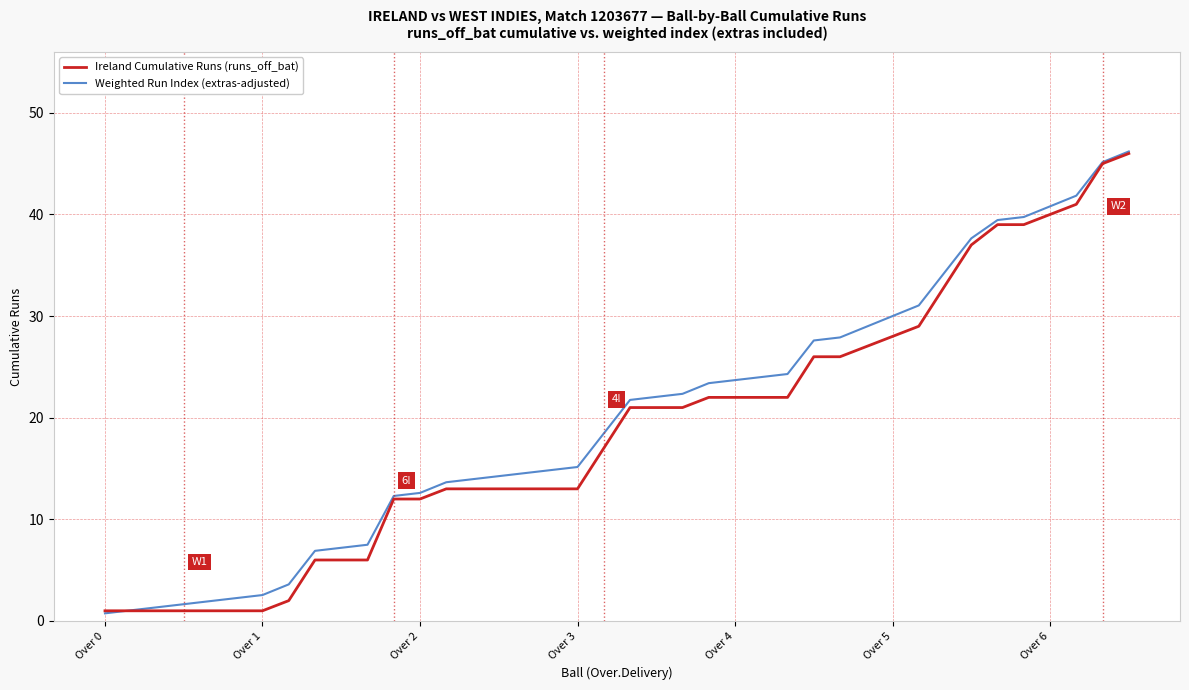

Count the number of data series in this chart.

2